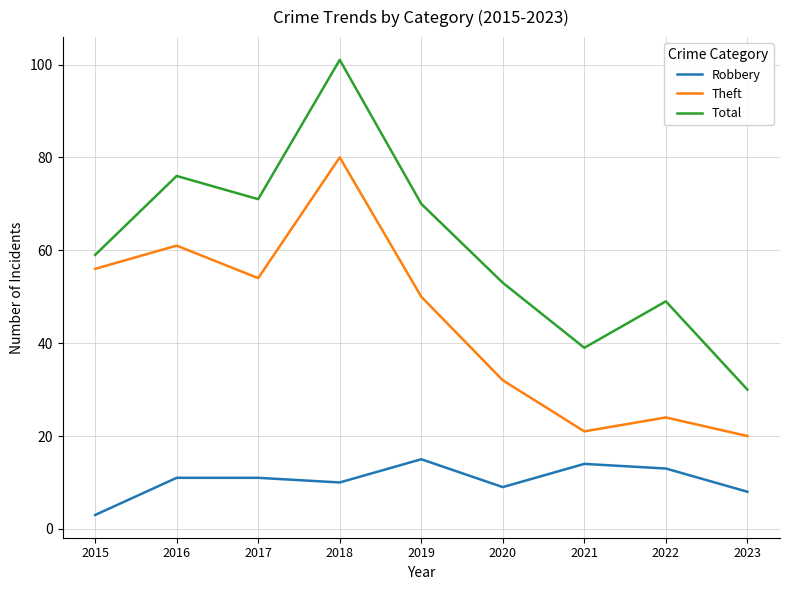

What is the lowest value of the Total series?

30